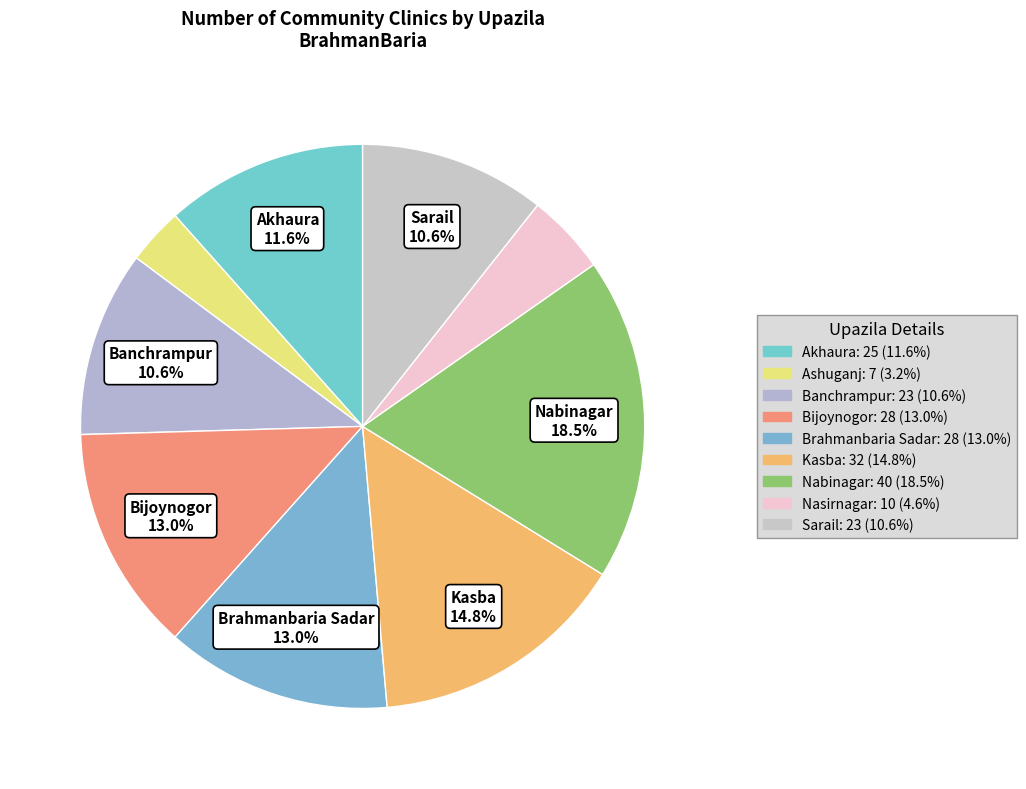

Count the number of slices in the pie.

9